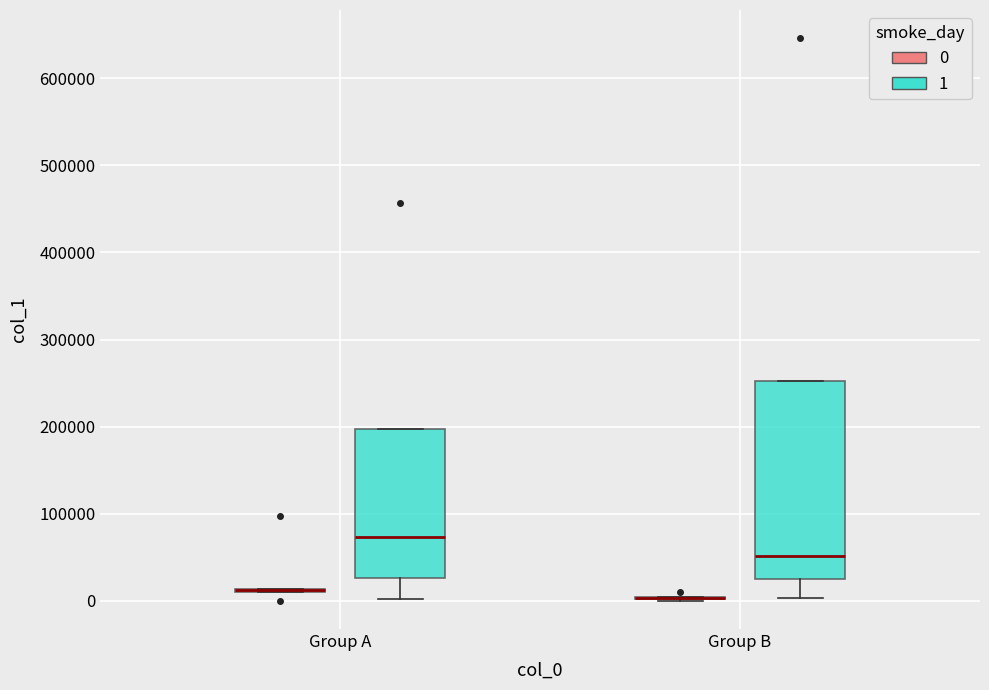

Reading left to right, read every box against the y-axis: the position of its median line, the range the box covers, and the ends of its whiskers. The values are not printed on the chart, so give them approximately, as read against the axis.

Group A (0): box collapsed to a line at 10000, whiskers 10000 to 10000
Group A (1): median 70000, box 30000 to 200000, whiskers 0 to 200000
Group B (0): box collapsed to a line at 0, whiskers 0 to 0
Group B (1): median 50000, box 20000 to 250000, whiskers 0 to 250000